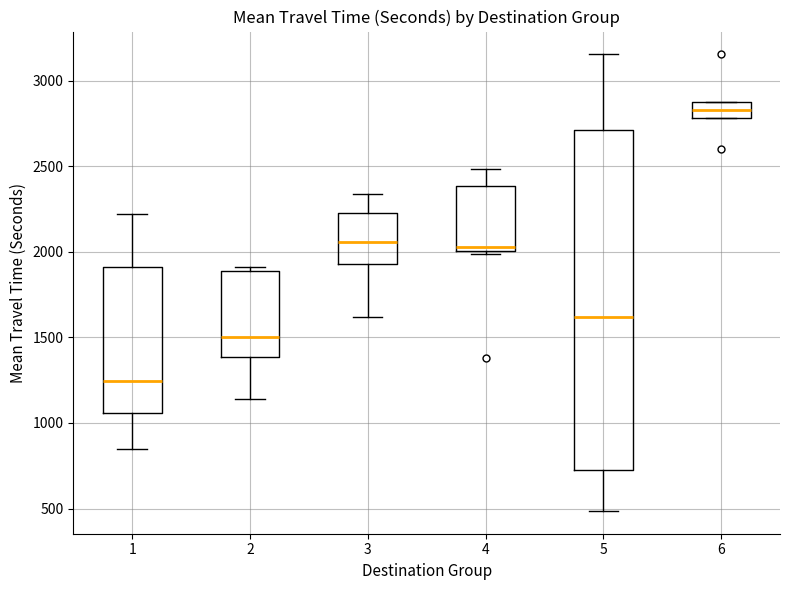

Comparing the boxes themselves (not the whiskers), which one is the tallest?

5